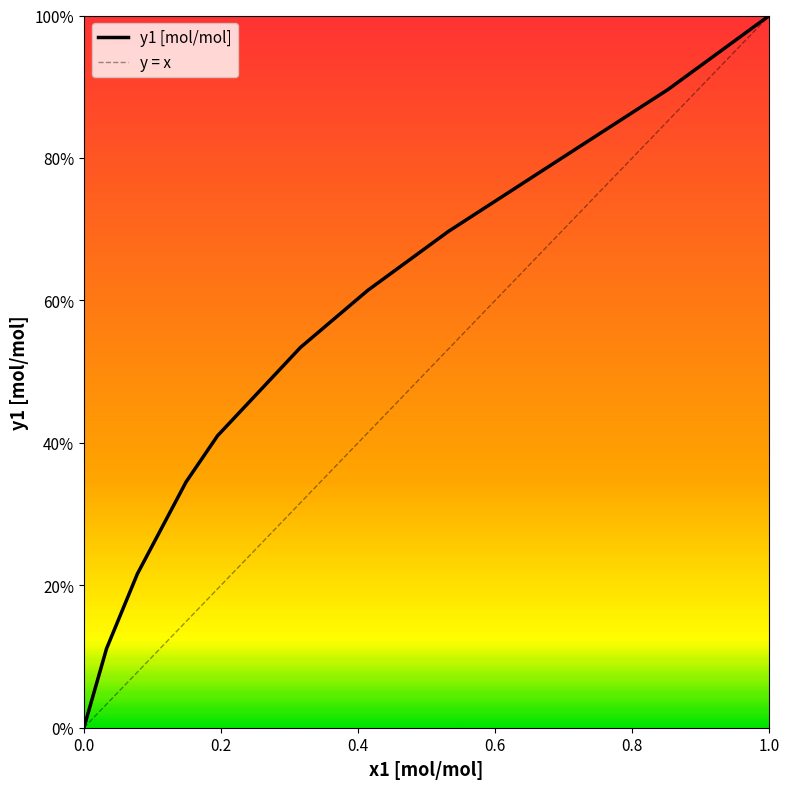

The value at 0.316 is 0.7. True or false?

False